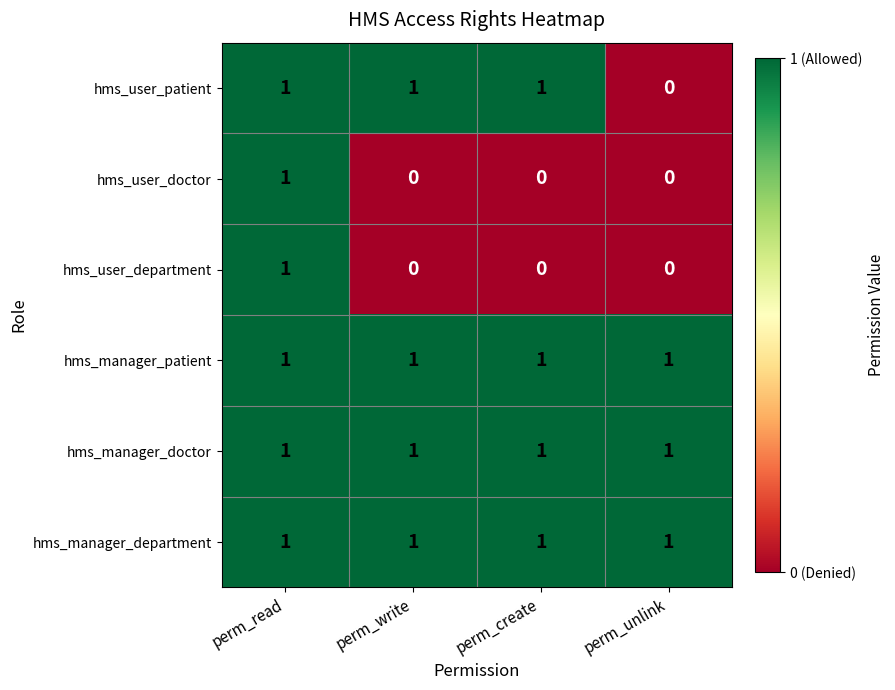

Where is hms_user_patient nearest to the value 0?

perm_unlink